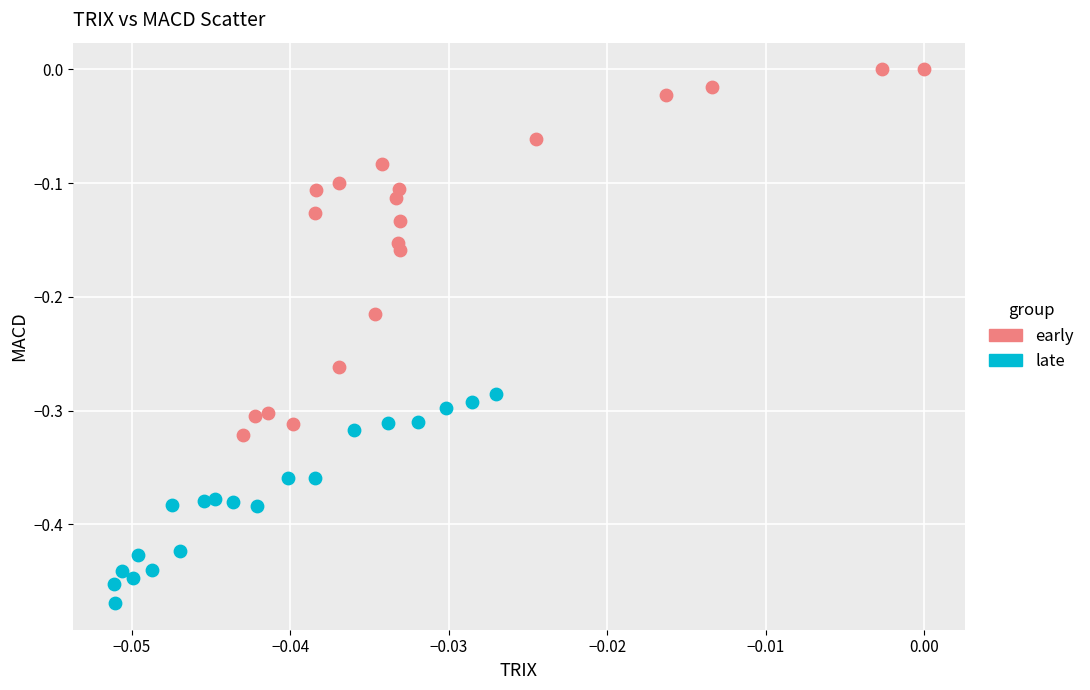

Which series reaches the maximum Y coordinate?

early